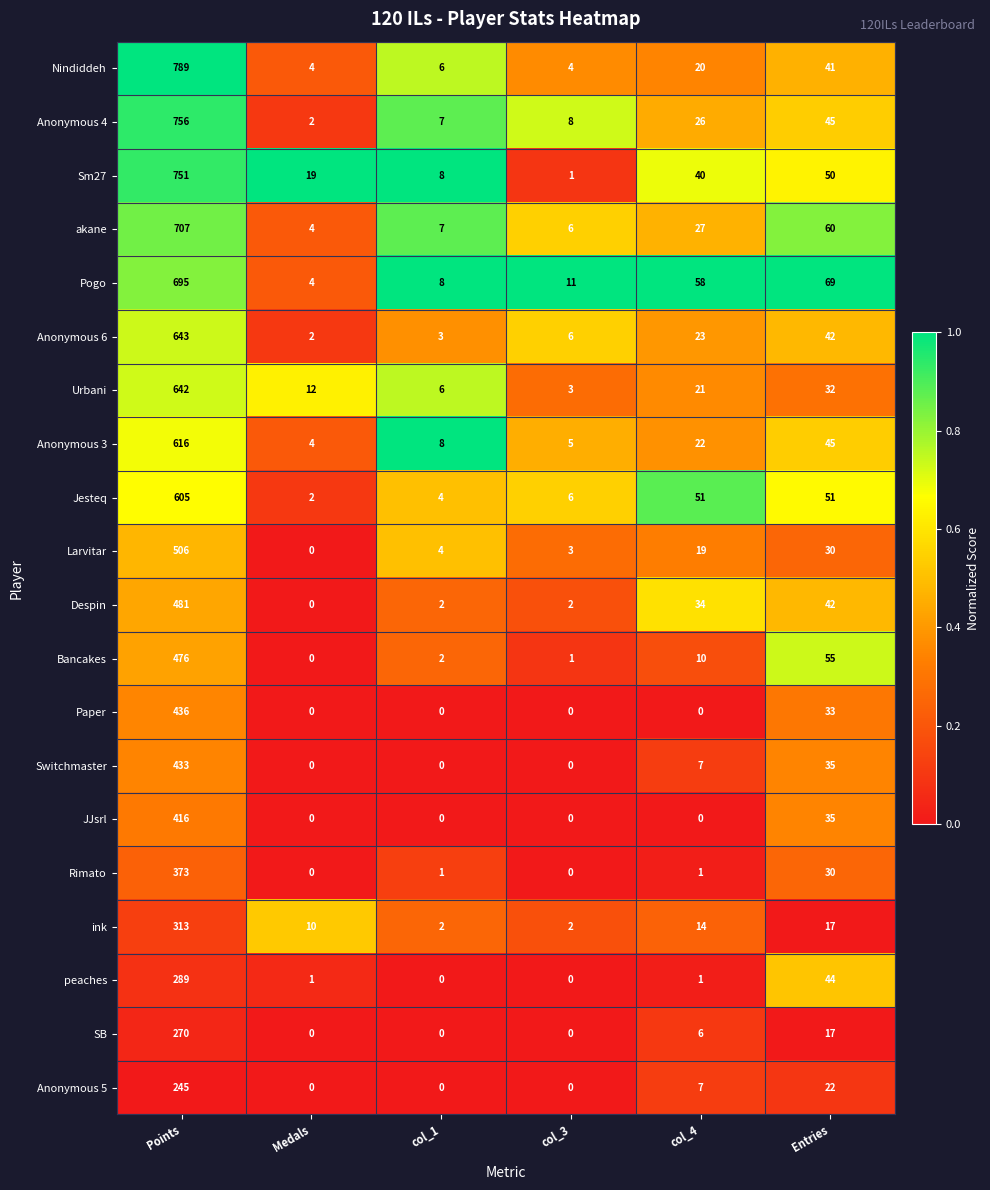

What is the spread (max minus min) of values at Entries?

52